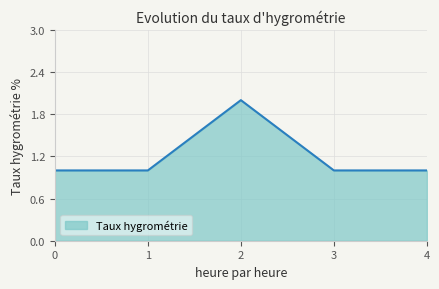

The chart shows a value of 1 at 1. True or false?

True